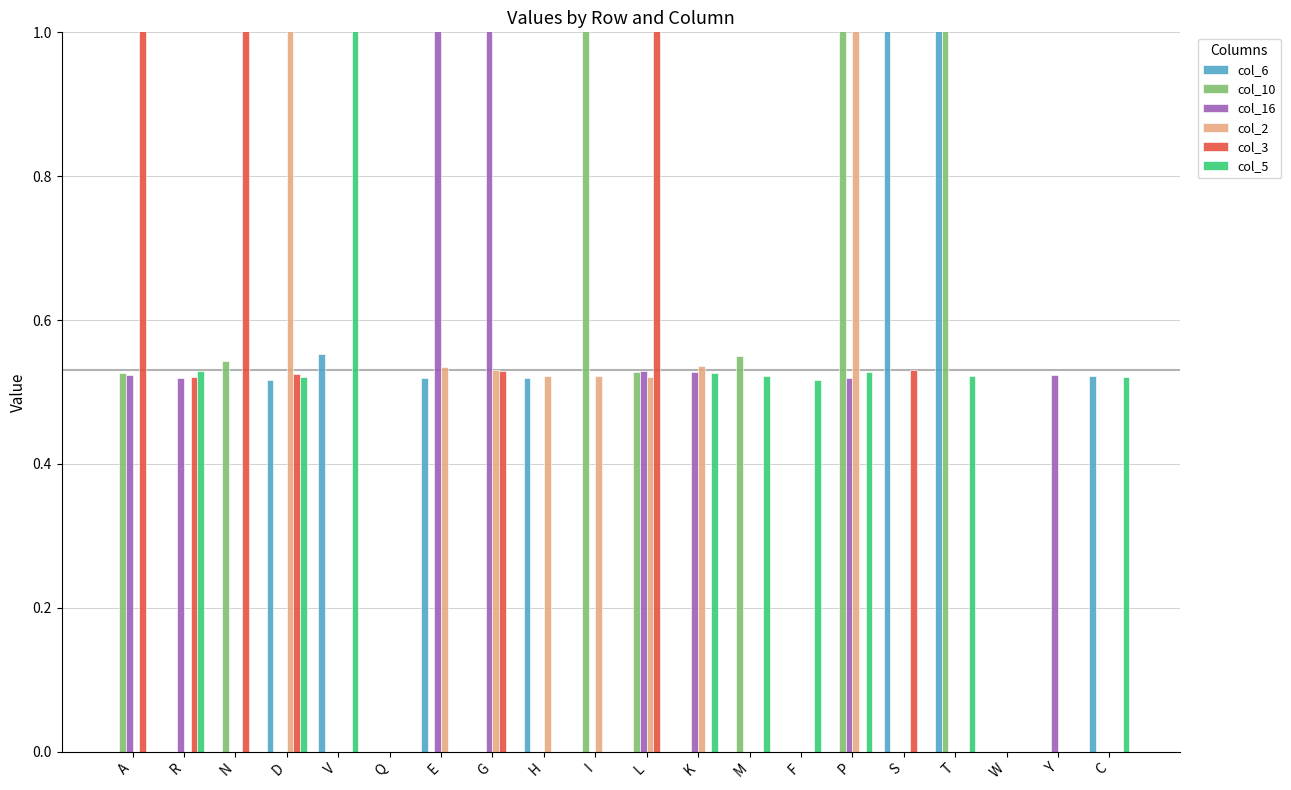

What is the difference between the maximum and minimum values in the col_6 series?

1.6